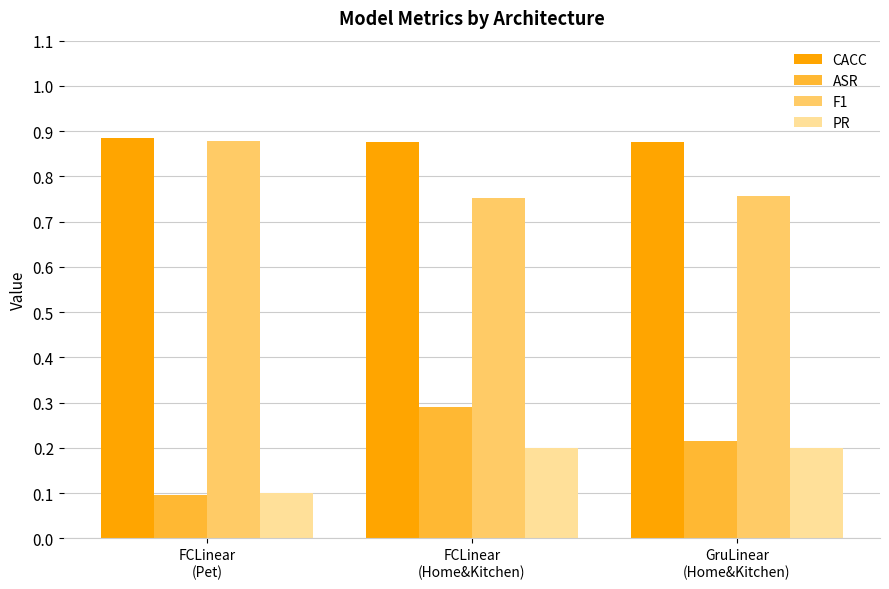

What is the sum of all F1 values?

2.4